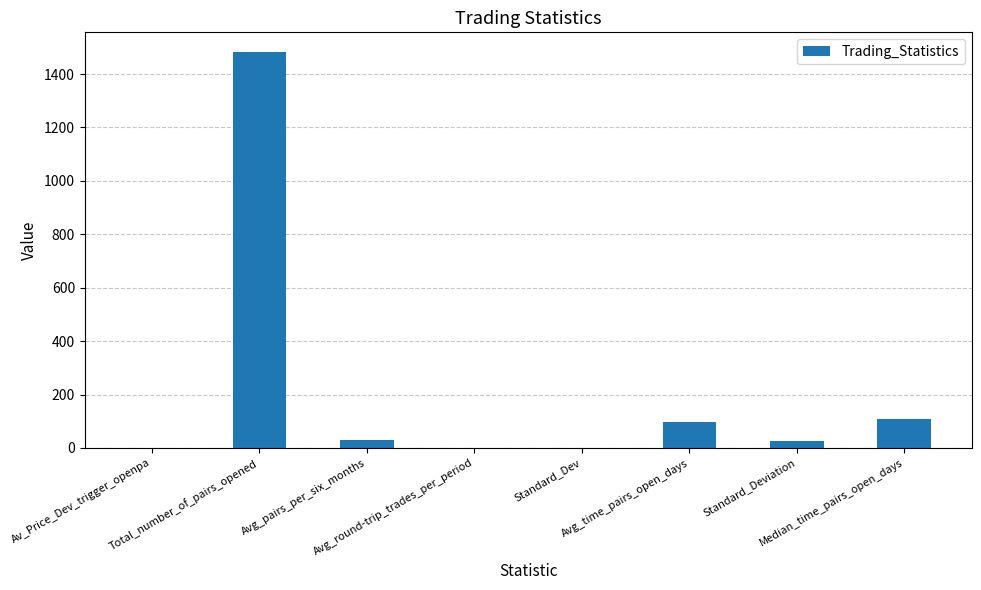

True or false: the data shows 0.5 at Standard_Dev.

True